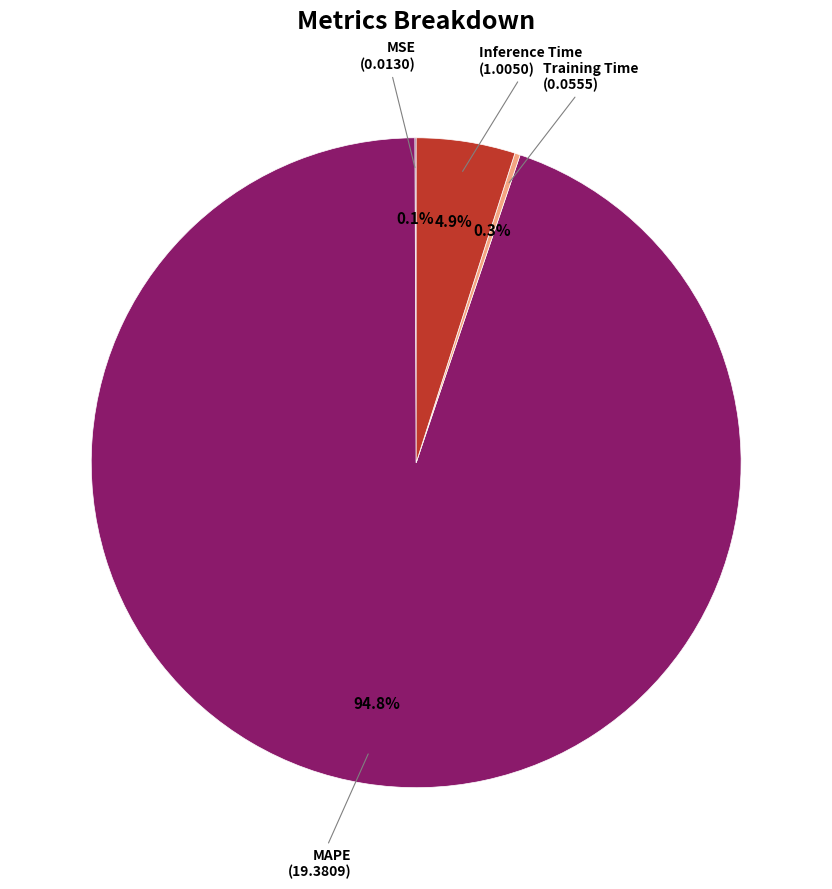

Is there a majority slice in this chart?

Yes